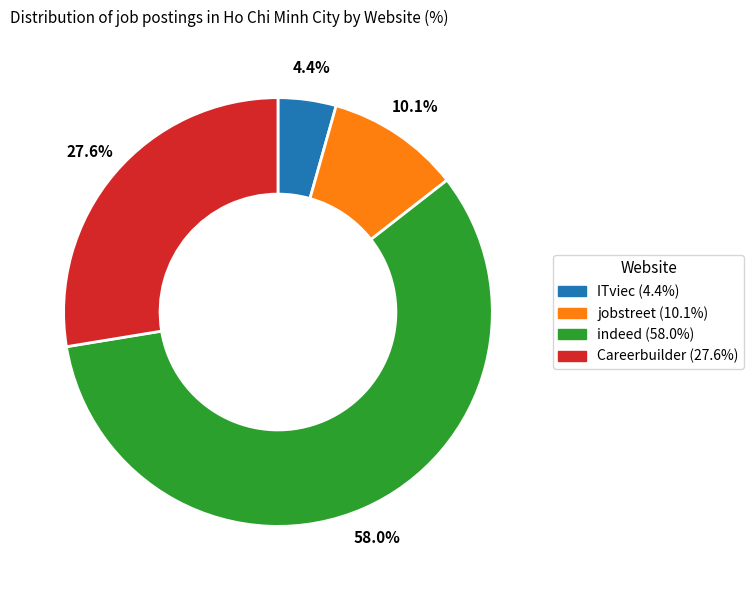

Count the number of slices in the pie.

4